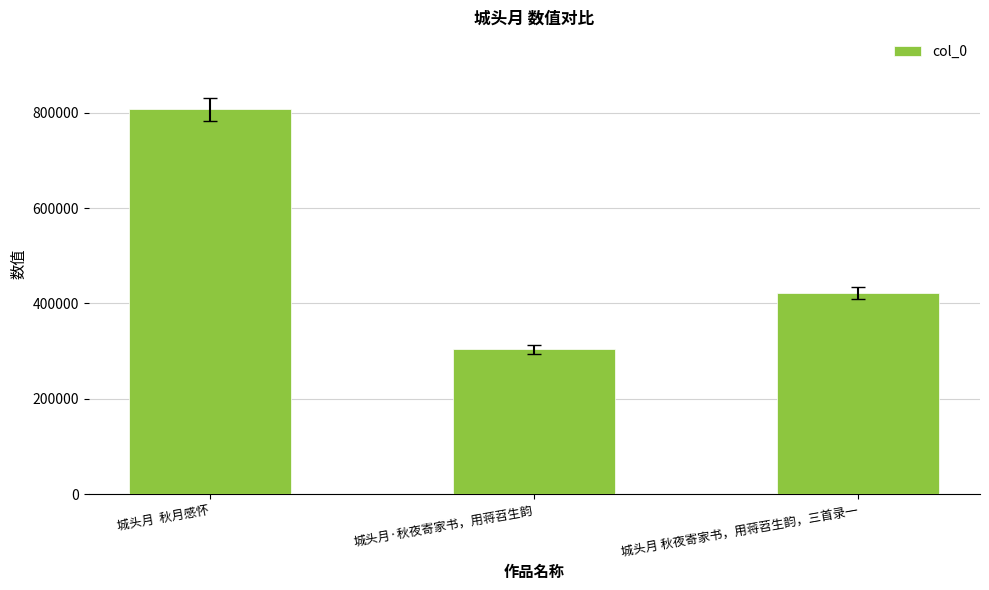

What is the maximum value shown in the chart?

806900